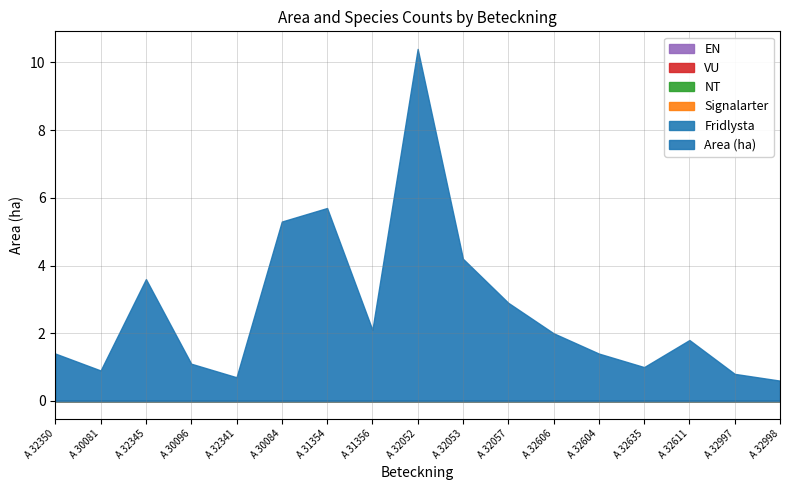

Which series has the largest range (max minus min)?

Area (ha)